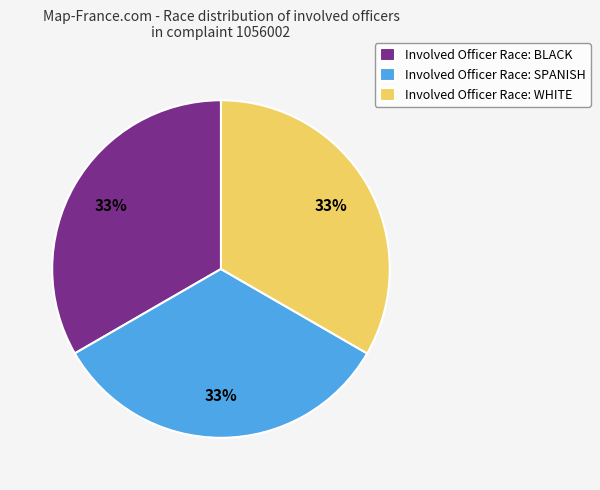

Count the number of slices in the pie.

3